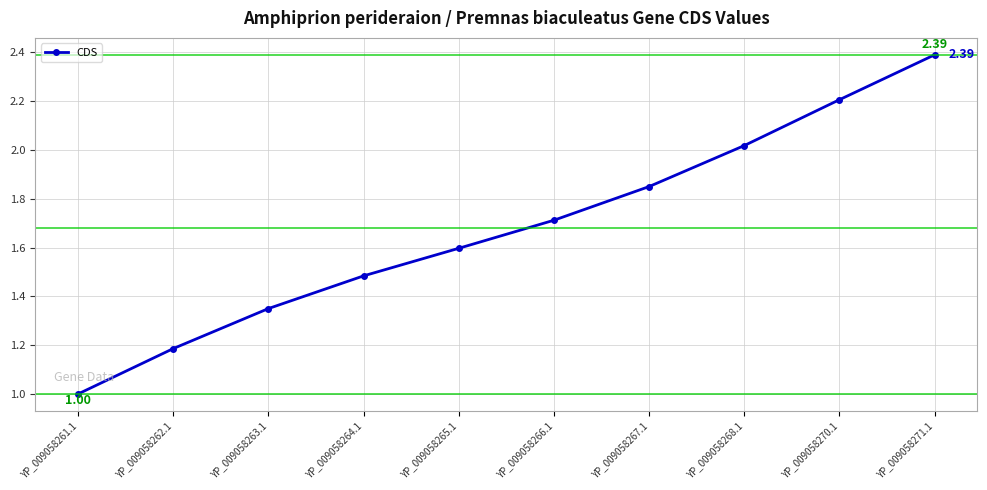

What is the difference between the values at YP_009058267.1 and YP_009058271.1?

0.5